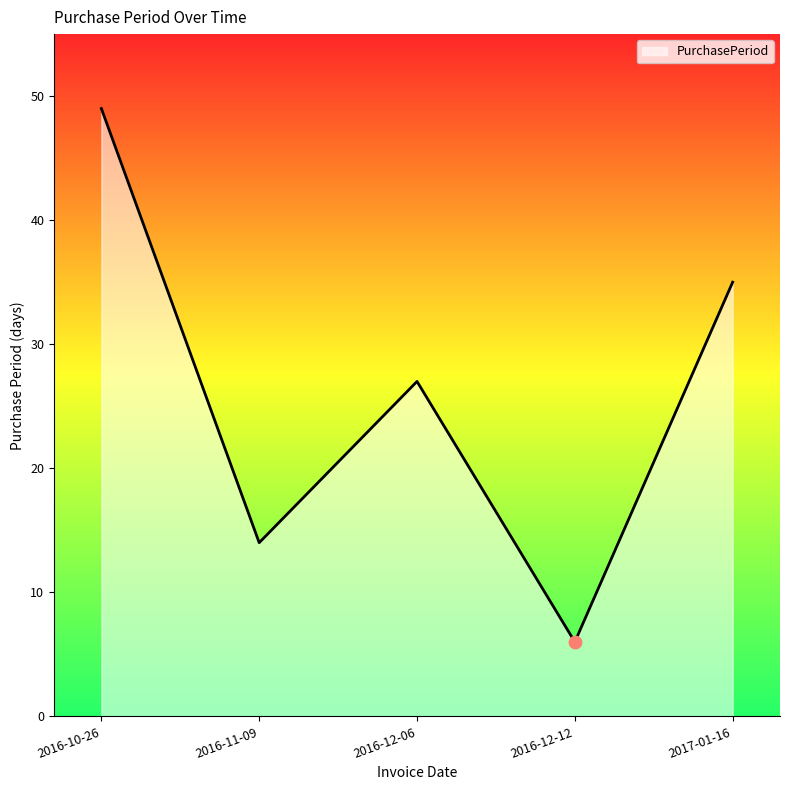

What is the change in value from 2016-11-09 to 2017-01-16?

+21